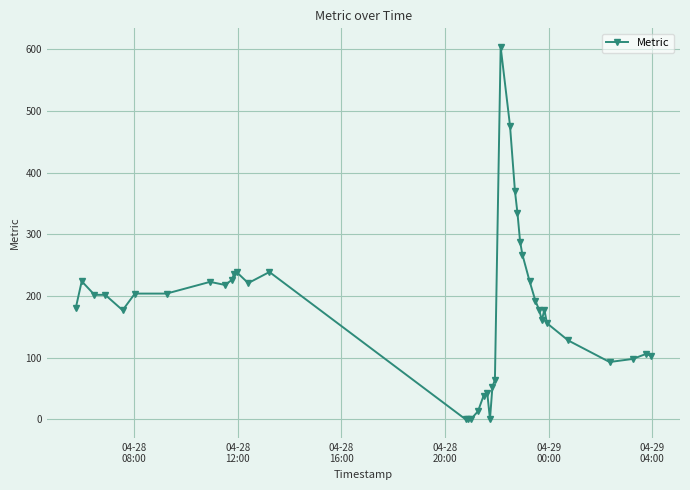

What is the value of the 24th point from the left?

604